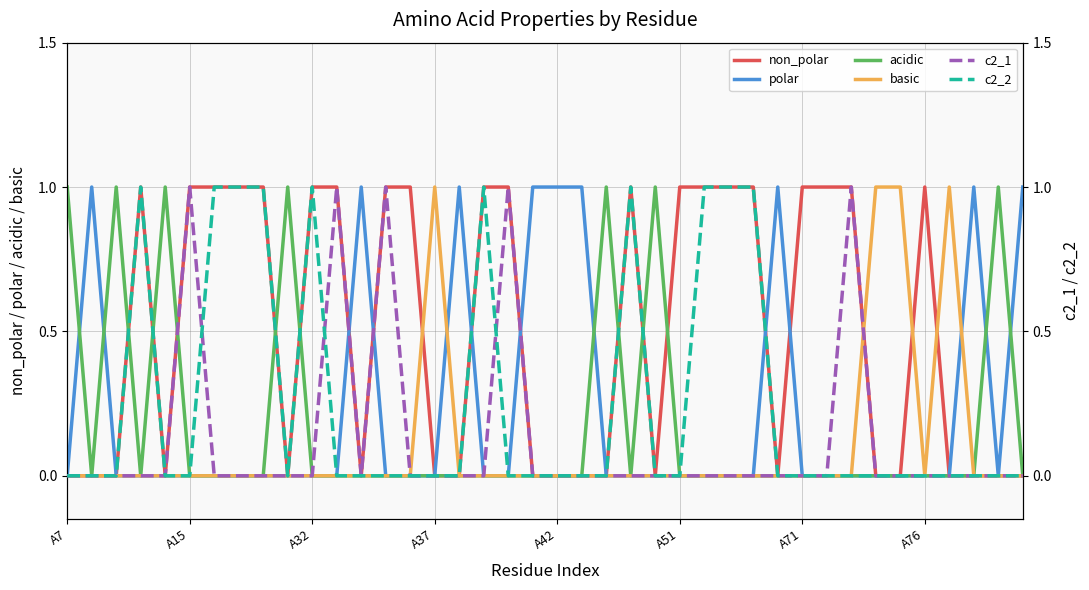

True or false: basic has a value of 0 at A51.

True